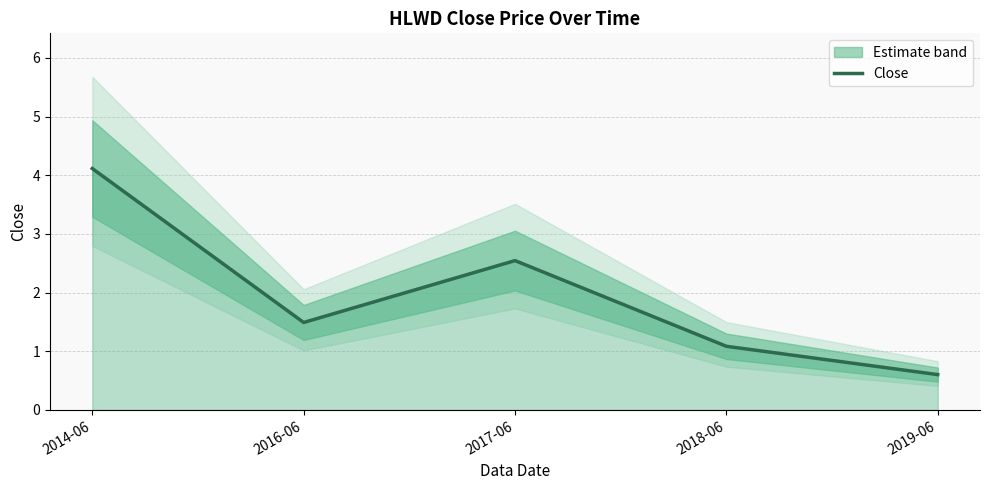

Reading right to left, what are all the values shown in this chart?

2019-06=0.6	2018-06=1.1	2017-06=2.5	2016-06=1.5	2014-06=4.1